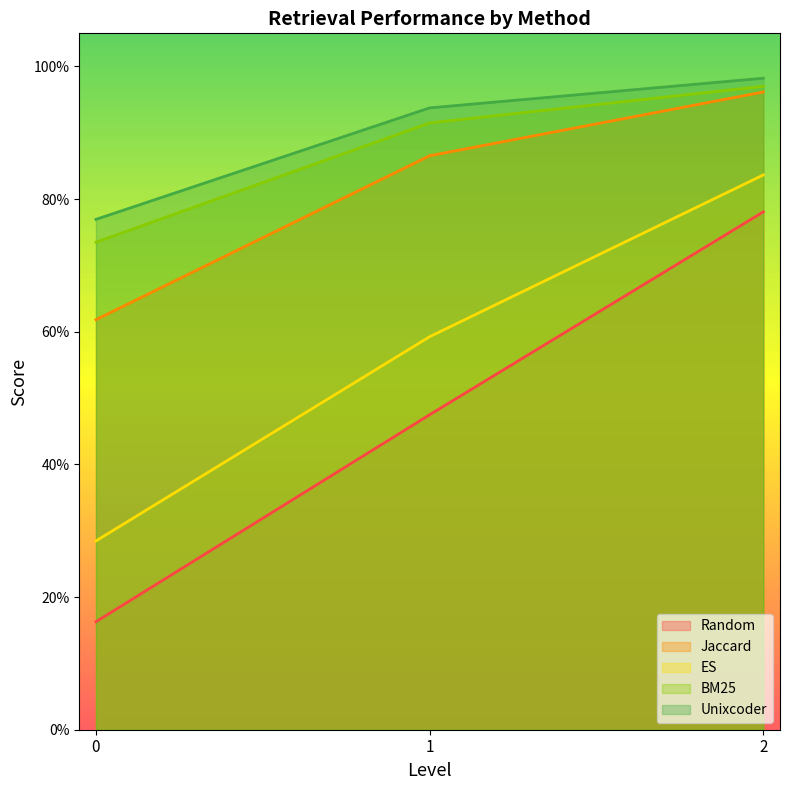

The value of Unixcoder at 1 is 1.2. True or false?

False